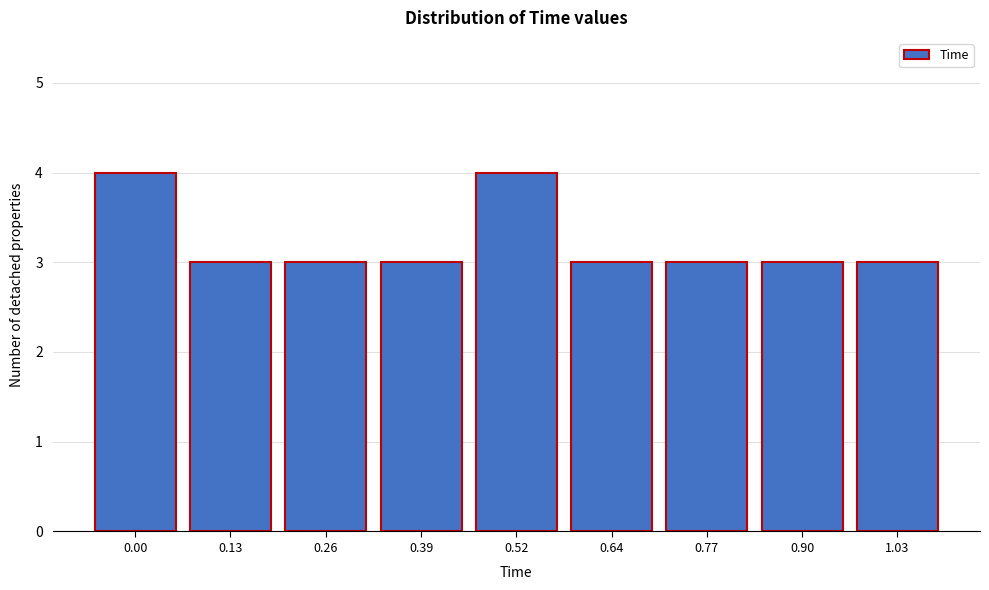

Reading left to right, extract all data points from this chart.

0.00=4	0.13=3	0.26=3	0.39=3	0.52=4	0.64=3	0.77=3	0.90=3	1.03=3